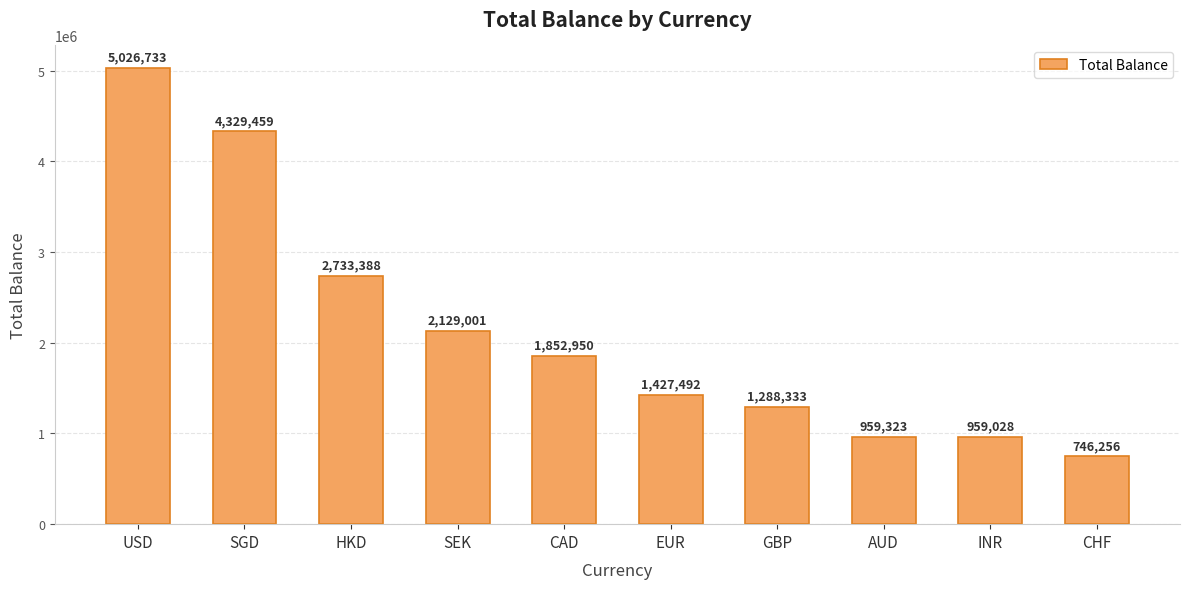

What is the difference between the second highest and minimum values?

3583203